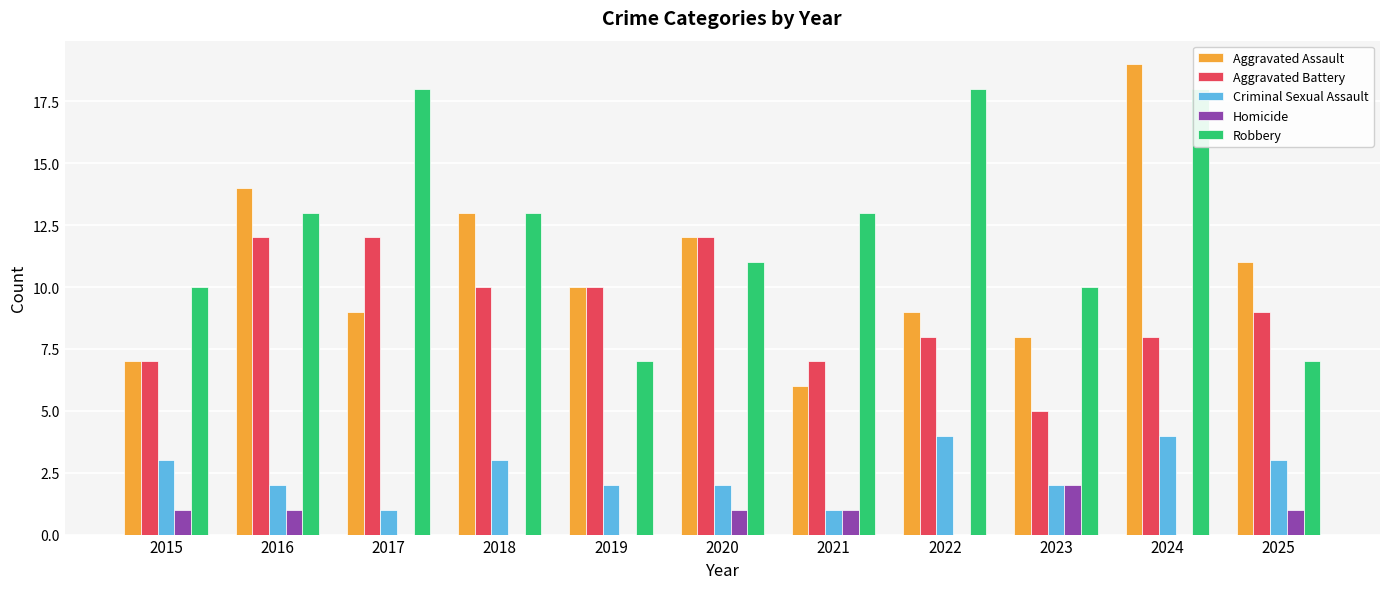

What are all the series names shown in the legend?

Aggravated Assault, Aggravated Battery, Criminal Sexual Assault, Homicide, Robbery